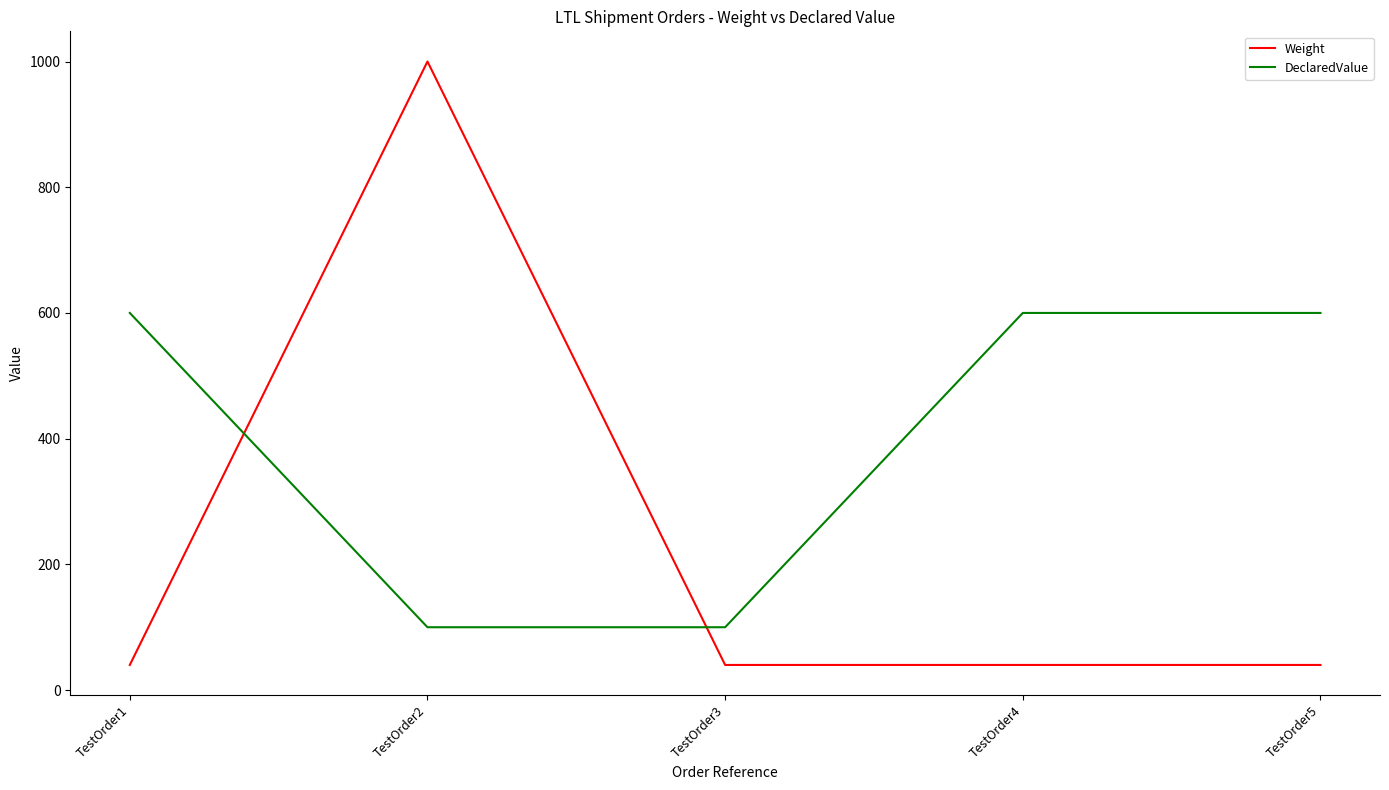

What is the average value of the DeclaredValue series?

400